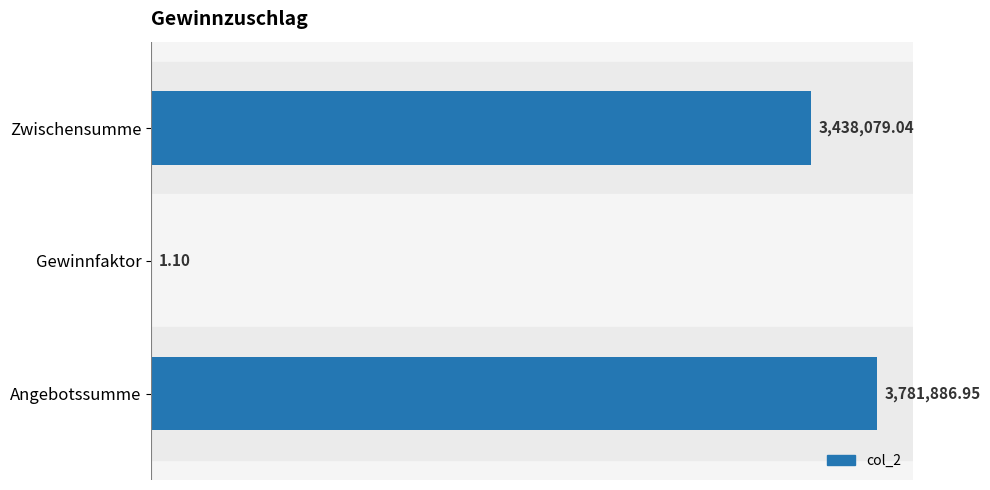

What is the average value?

2406655.7